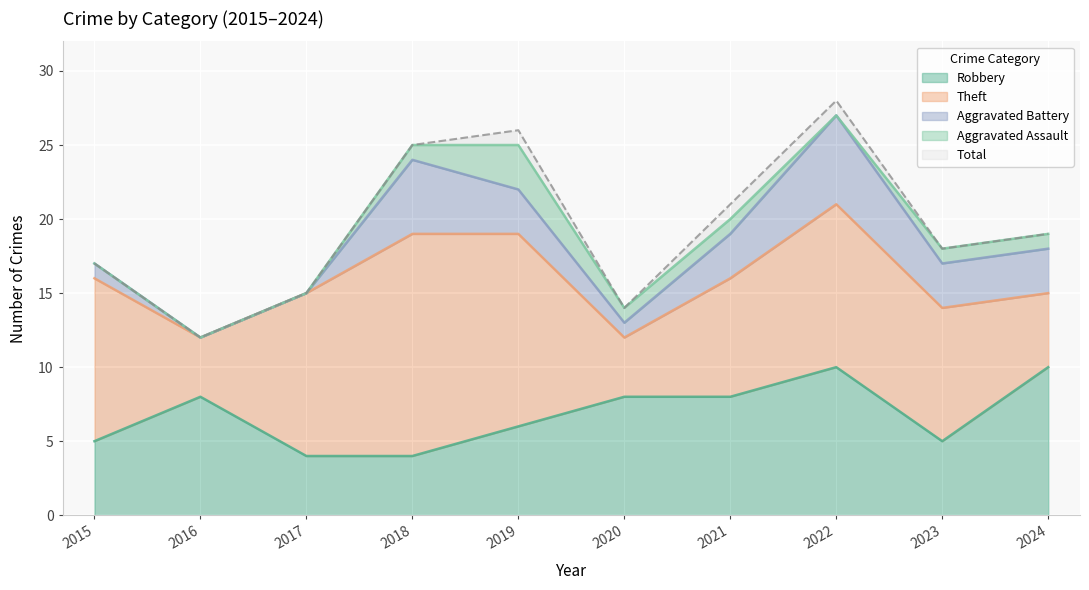

Is the value of Aggravated Battery at 2021 greater than the value of Total at 2017?

No